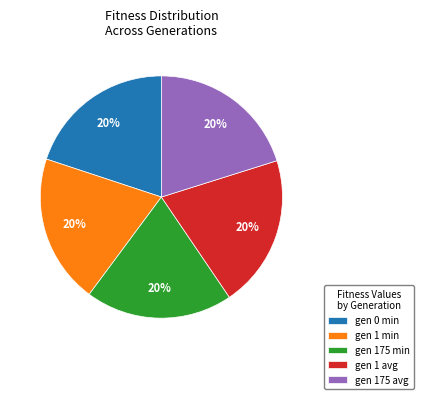

What is the ratio of the value at gen 1 min to the value at gen 175 avg?

1.0